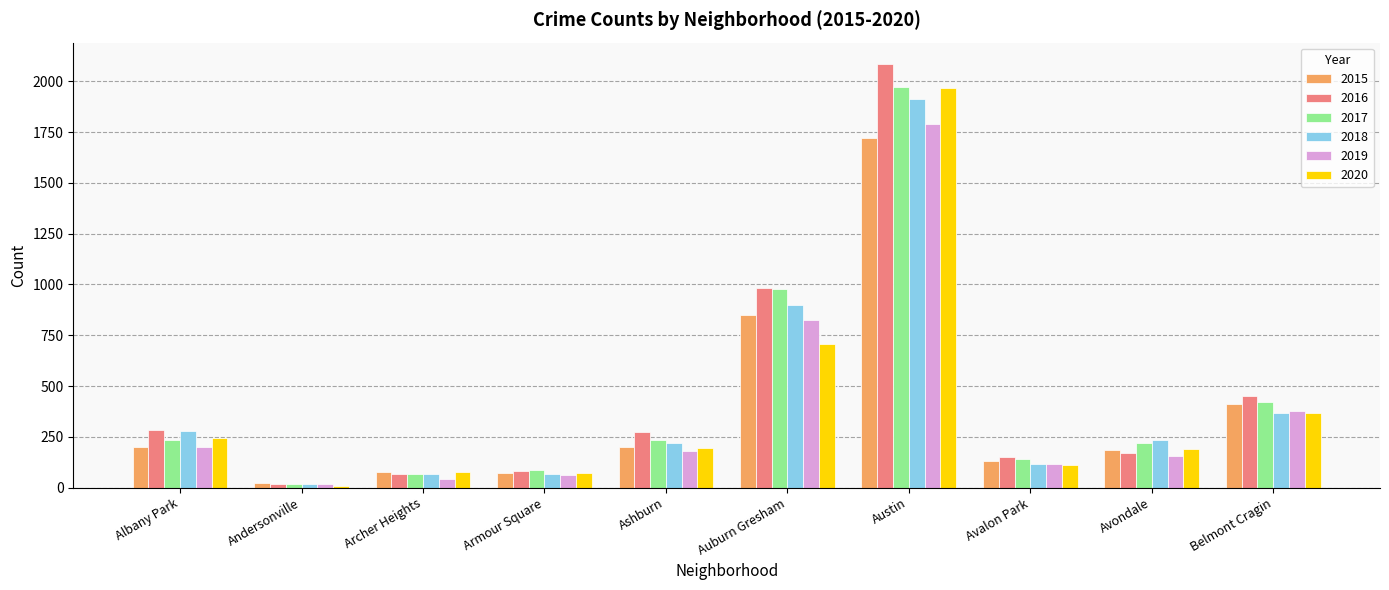

Which series has the largest range (max minus min)?

2016